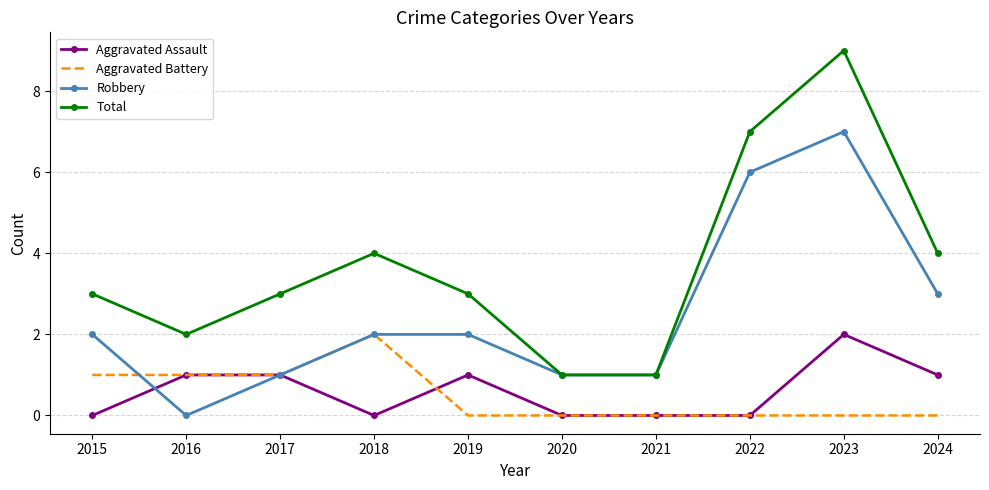

What is the difference between the maximum and minimum values in the Aggravated Assault series?

2